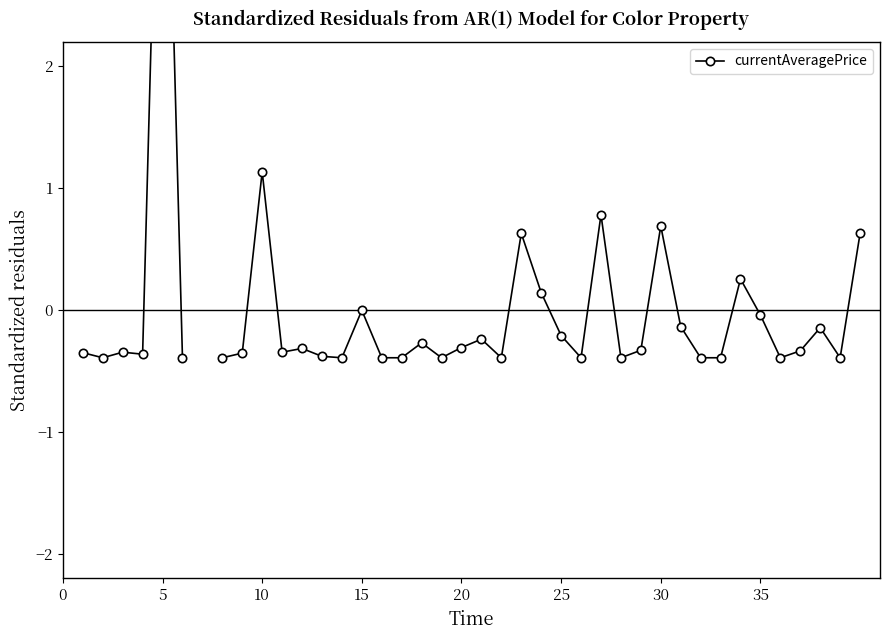

What is the maximum value shown in the chart?

5.7